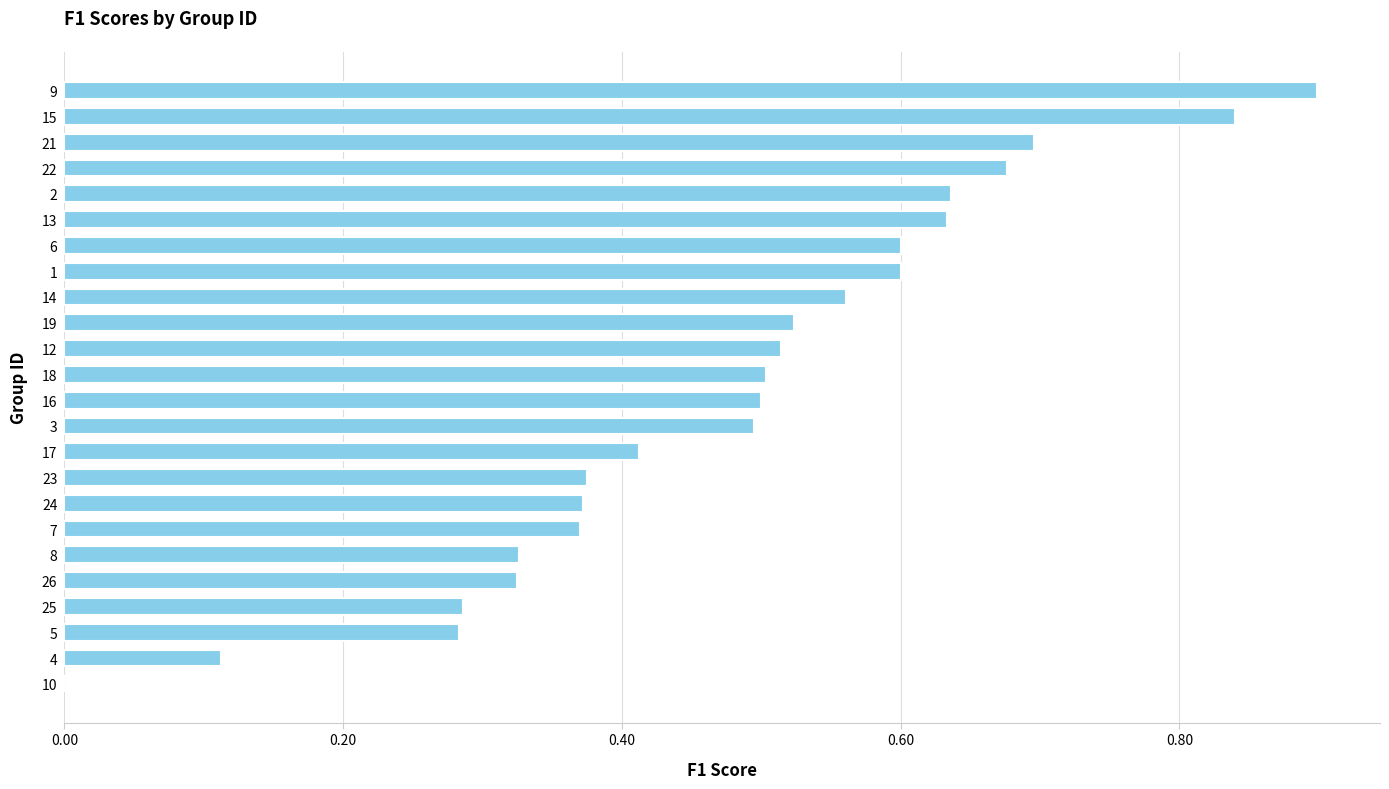

What is the change in value from 13 to 22?

+0.0